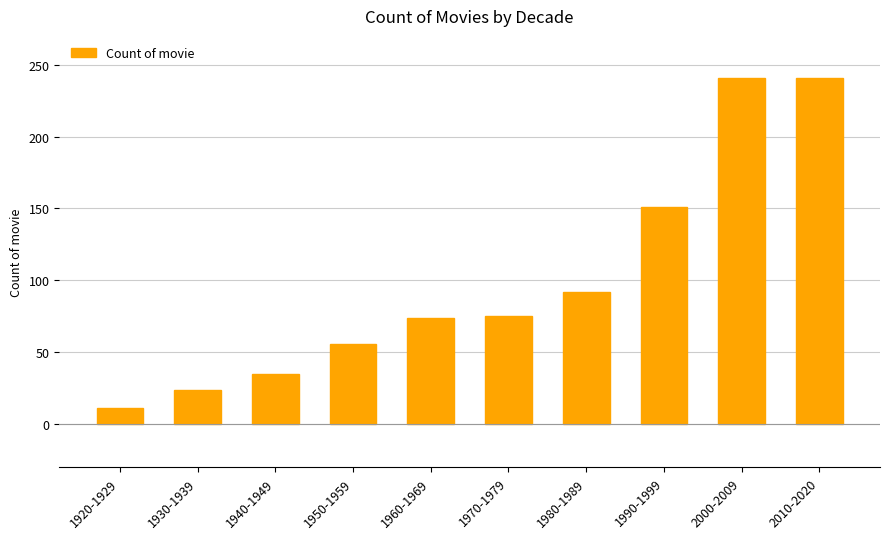

What is the label of the 7th bar from the right?

1950-1959